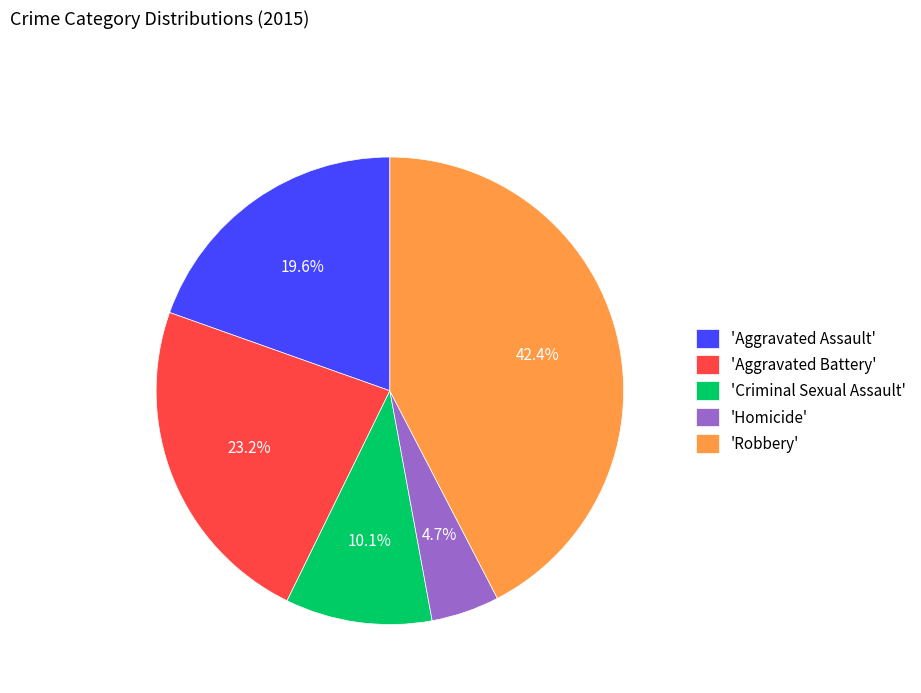

Which category has the smallest portion of the pie?

'Homicide'